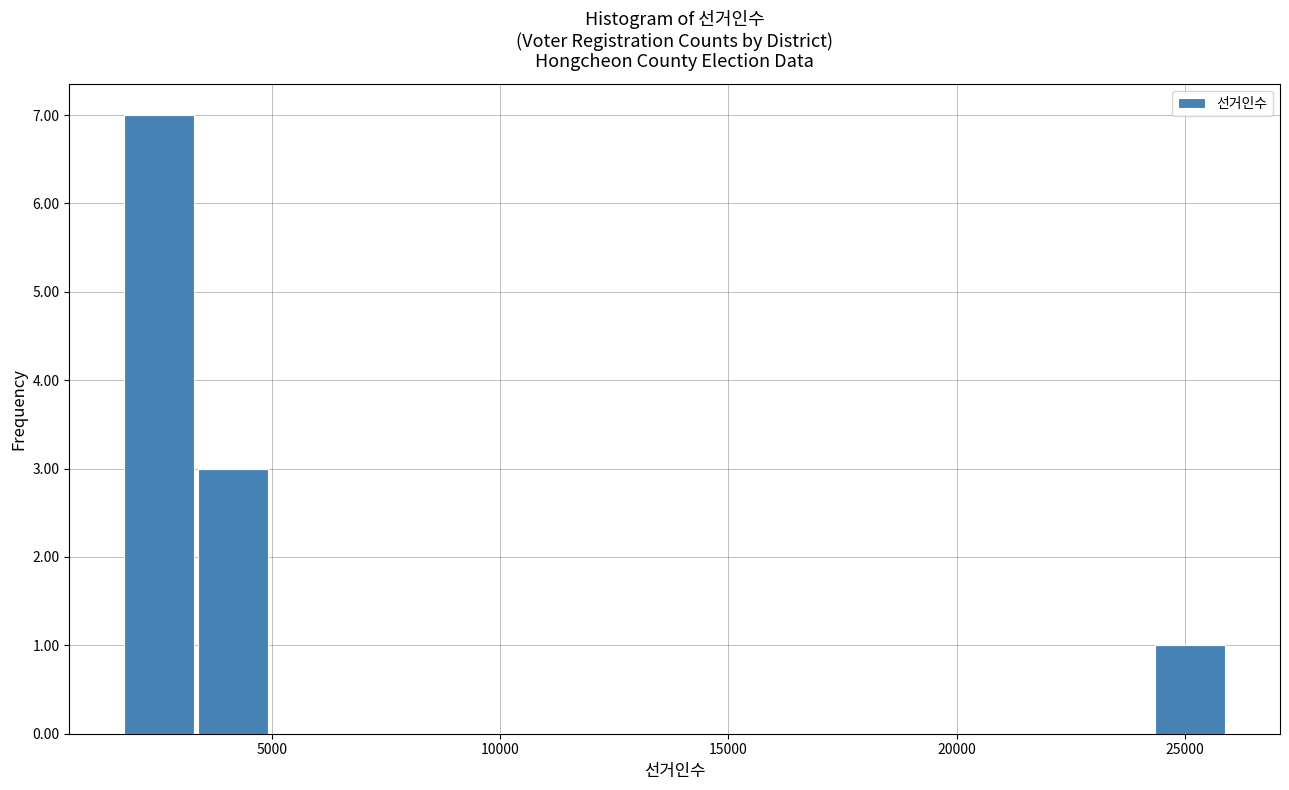

Around what value on the x-axis is the tallest bar? Give the approximate position of its centre, as read against the axis.

2500